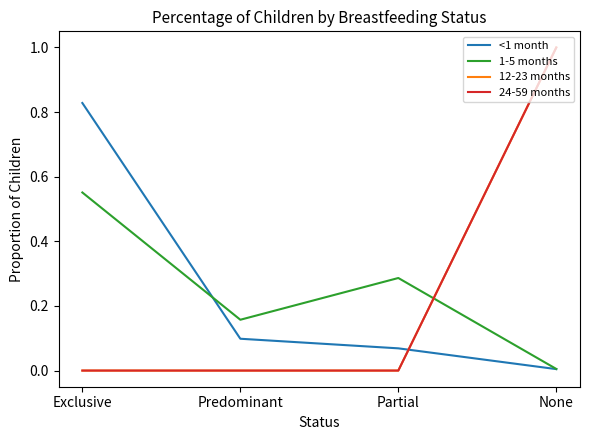

Does the chart display data point markers on the line(s)?

No